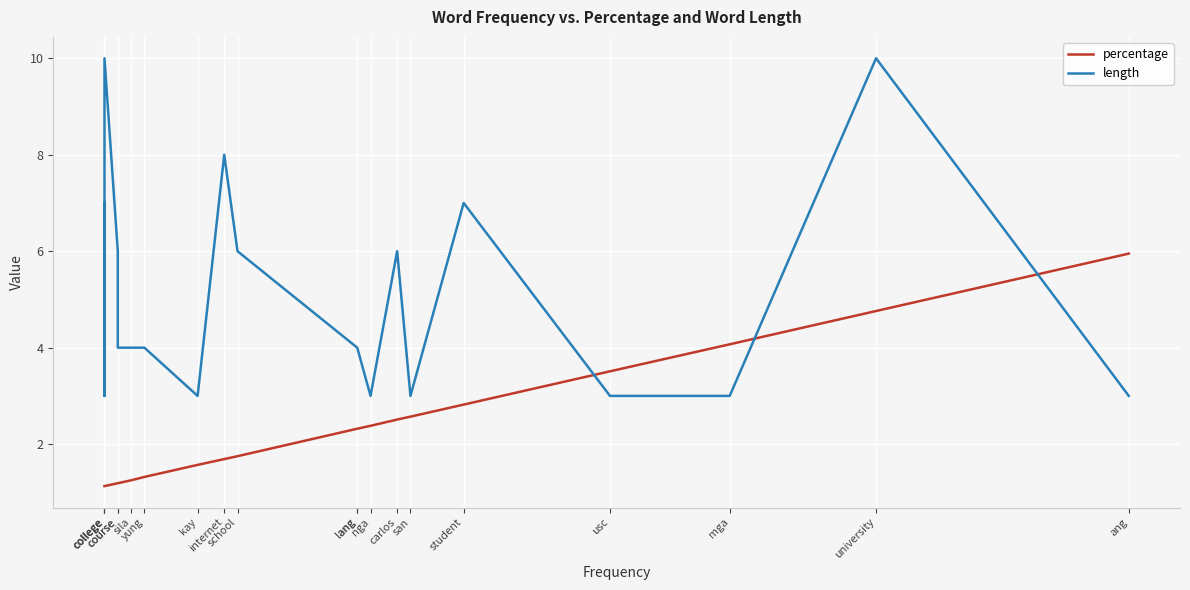

At student, list the series in order from largest to smallest.

length, percentage